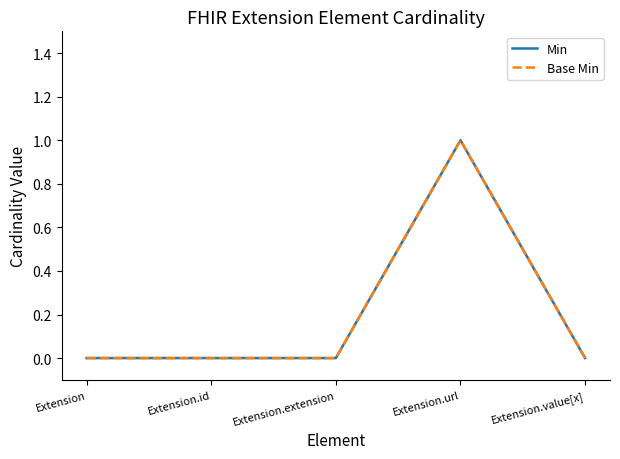

Does the chart display data point markers on the line(s)?

No